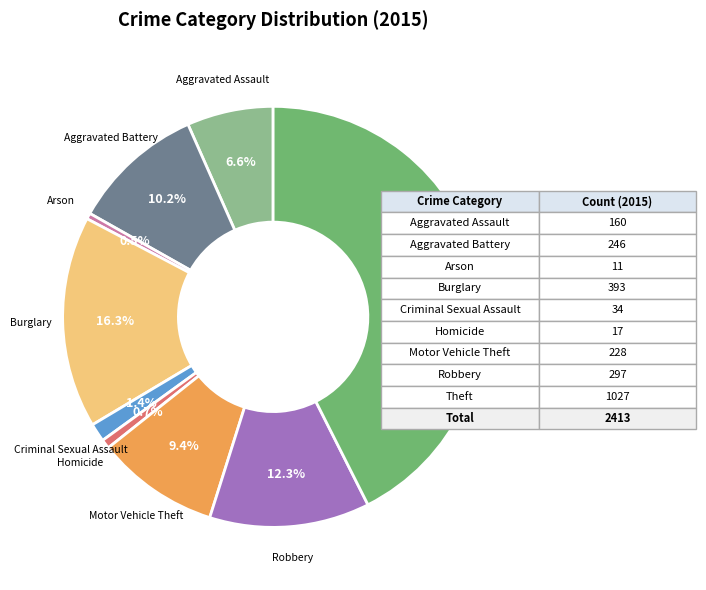

Is the sum of Burglary and Criminal Sexual Assault greater than half?

No